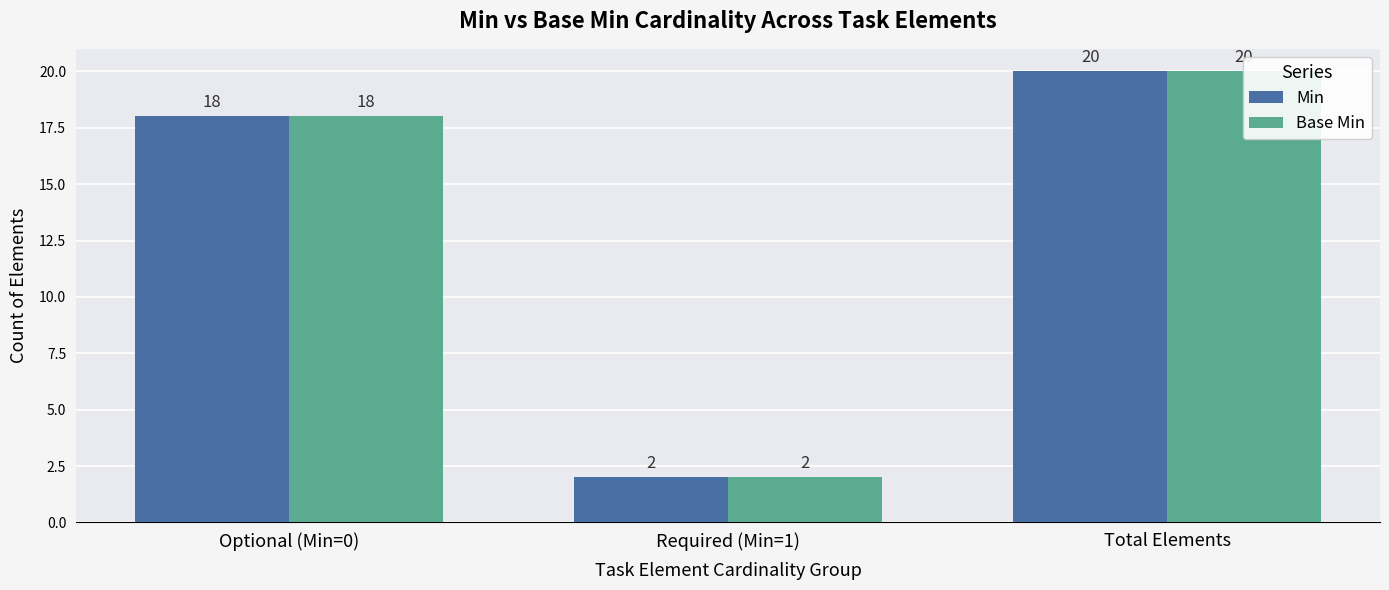

Between Optional (Min=0) and Required (Min=1), which series saw the biggest shift?

Min